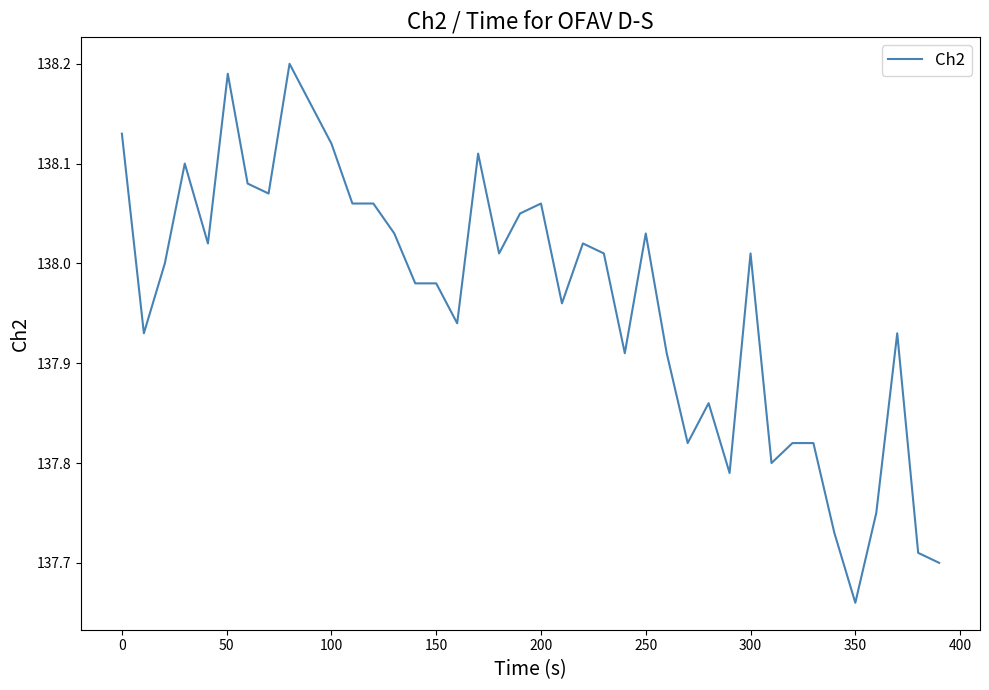

What is the difference between the maximum and minimum values?

0.5